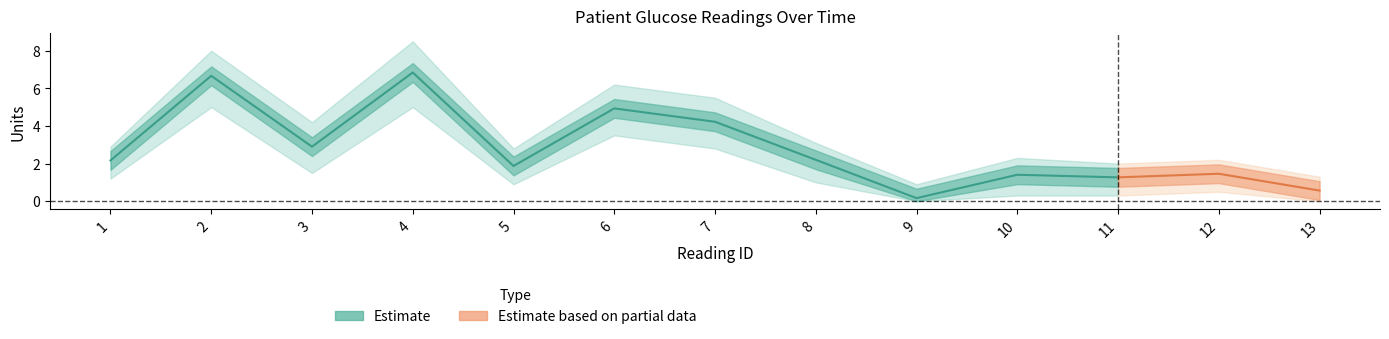

True or false: Reading 2 lower and Reading 1 cross at least once.

False